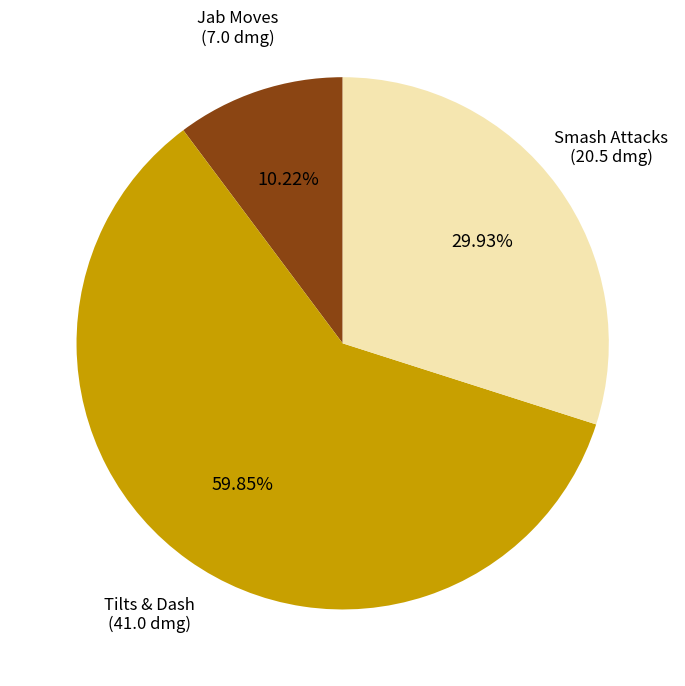

How many segments does this pie chart have?

3